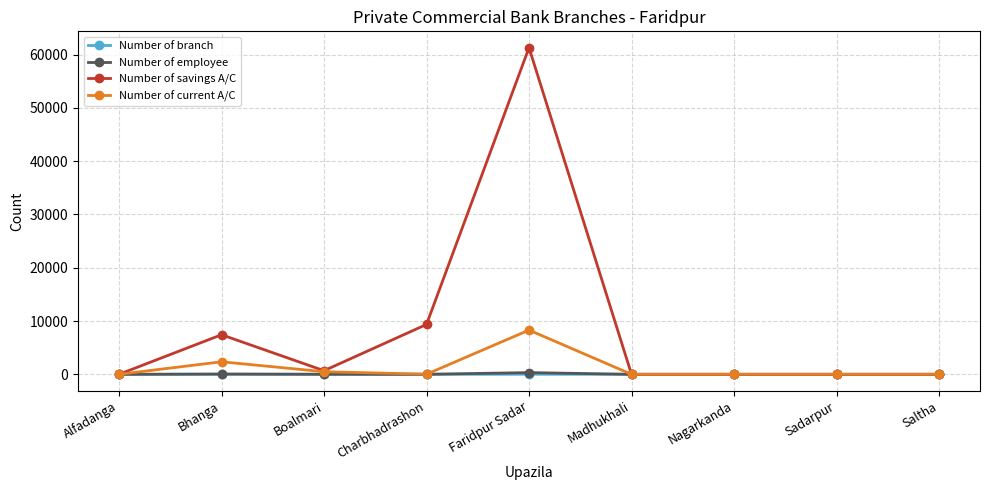

True or false: Number of savings A/C has more than 1 interior local peaks.

True